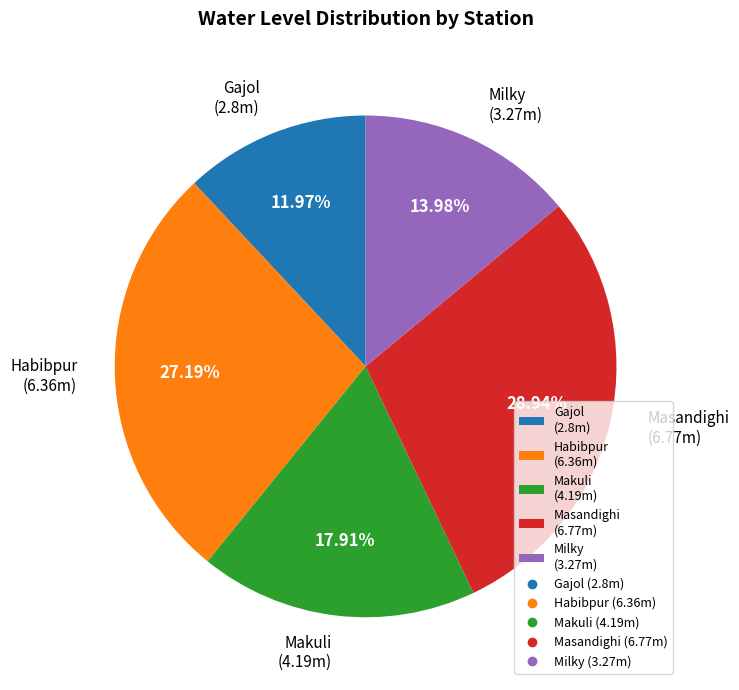

How many segments does this pie chart have?

5